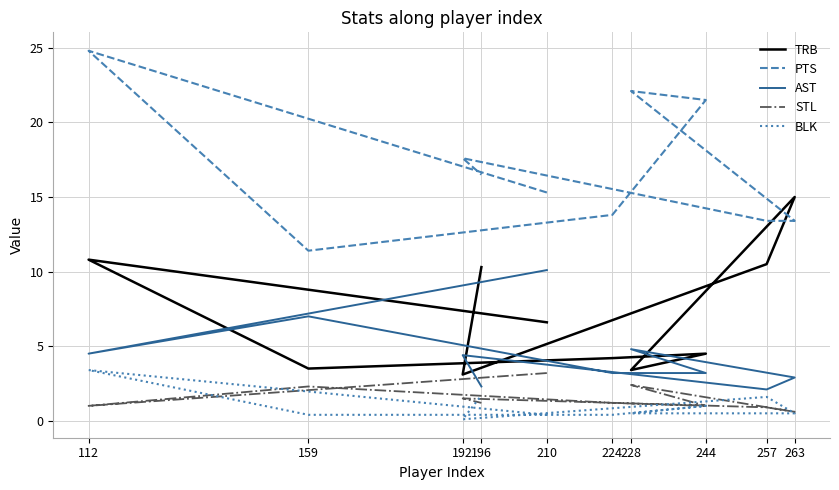

The value of TRB at 224 is 4.2. True or false?

True